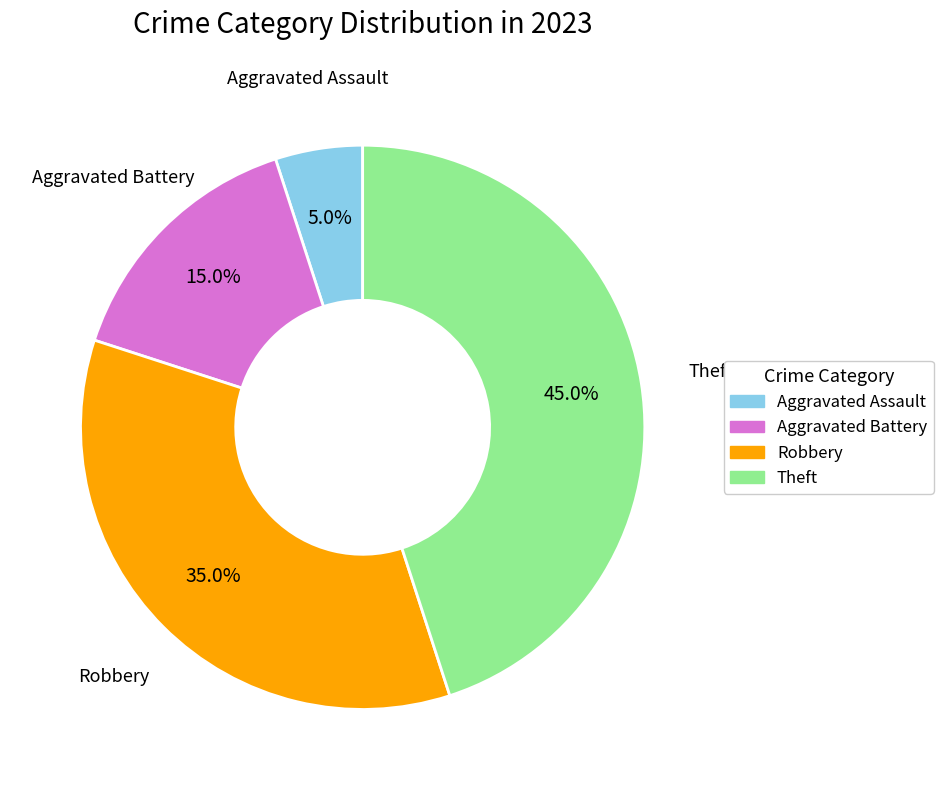

How many segments does this pie chart have?

4